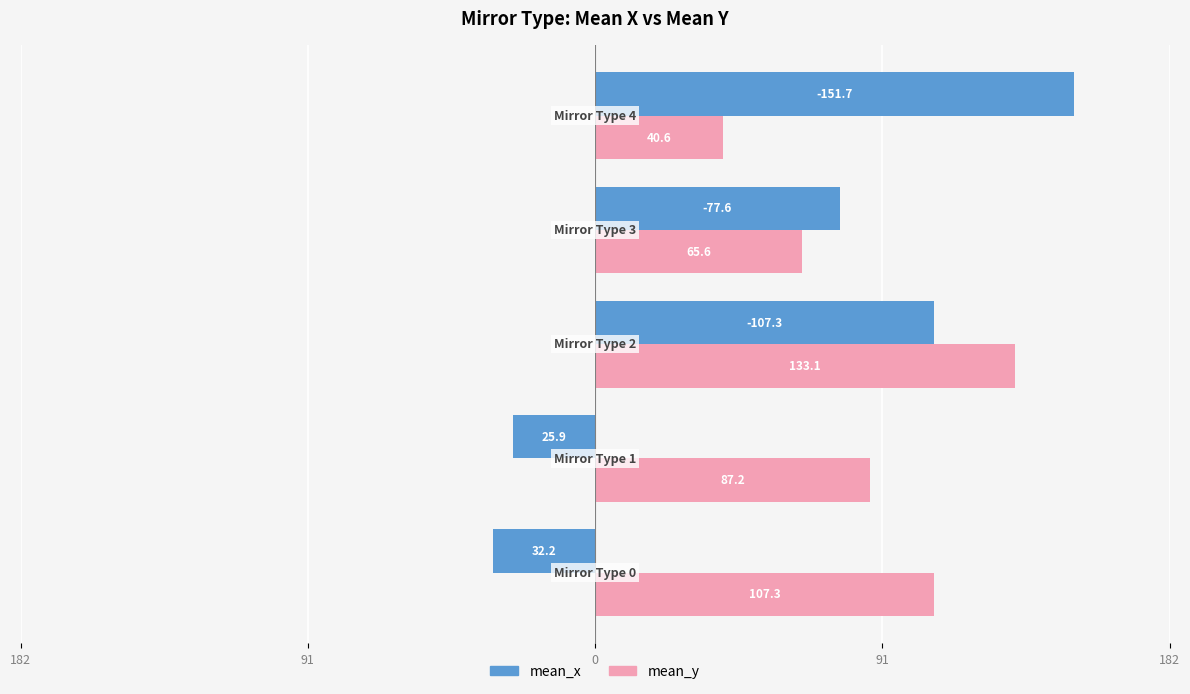

What are all the series names shown in the legend?

mean_x, mean_y